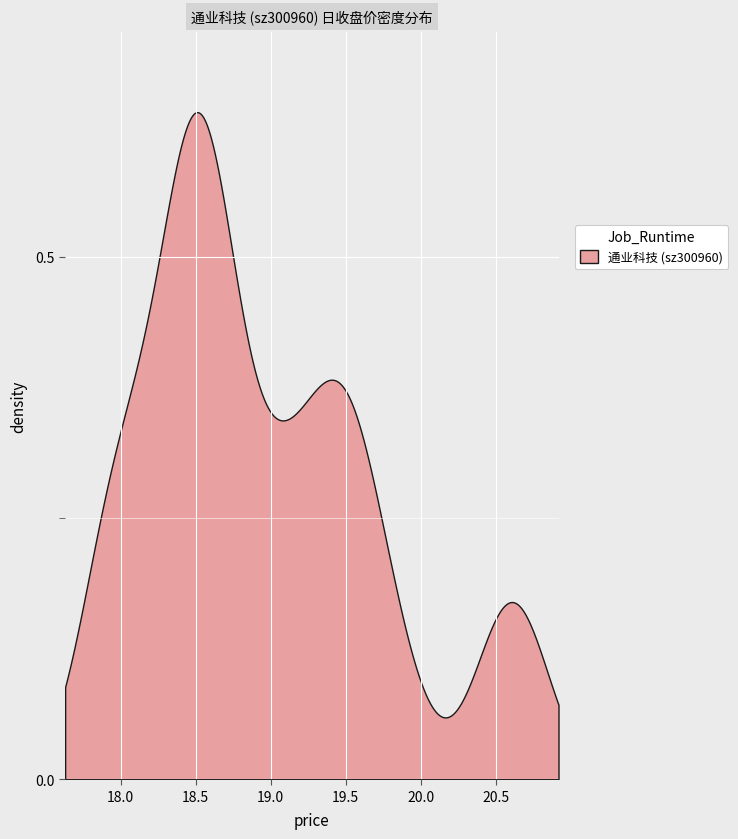

The value at 2022-11-16 is 11.8. True or false?

False